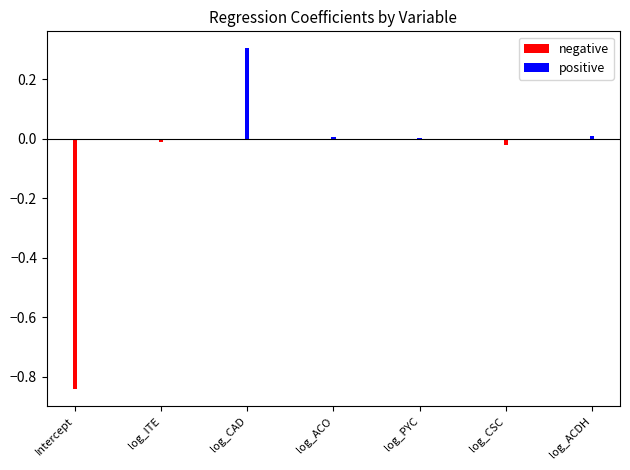

Reading left to right, extract all data points from this chart.

negative: Intercept=-0.8	log_ITE=-0.0	log_CAD=0.0	log_ACO=0.0	log_PYC=0.0	log_CSC=-0.0	log_ACDH=0.0
positive: Intercept=0.0	log_ITE=0.0	log_CAD=0.3	log_ACO=0.0	log_PYC=0.0	log_CSC=0.0	log_ACDH=0.0